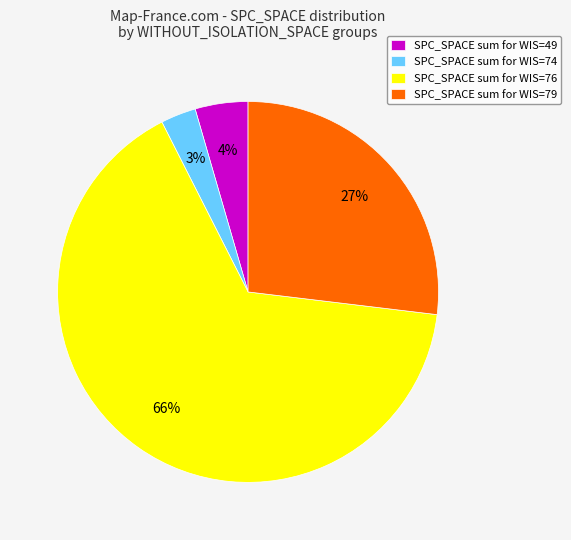

Which slice represents more than half of the pie?

SPC_SPACE sum for WIS=76